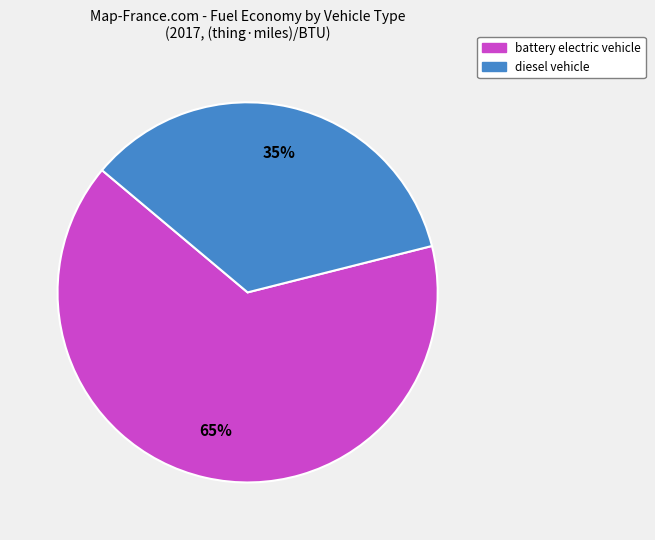

Count the number of slices in the pie.

2